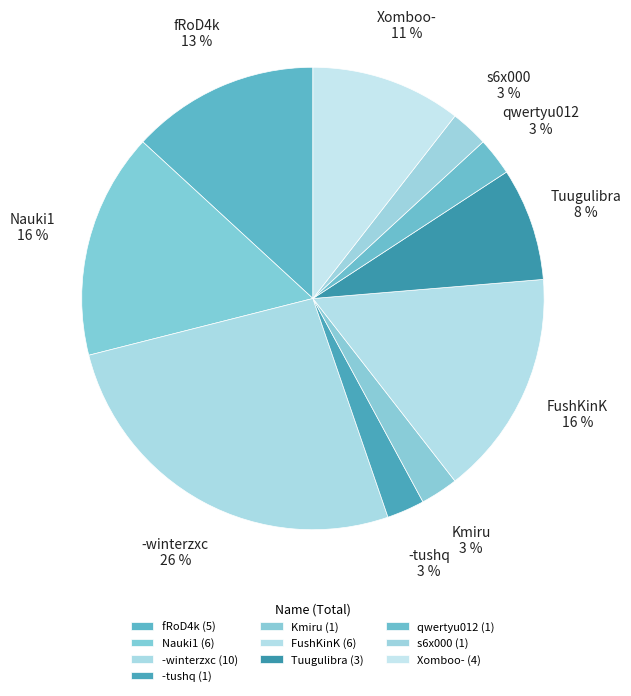

Is fRoD4k the majority of the pie?

No